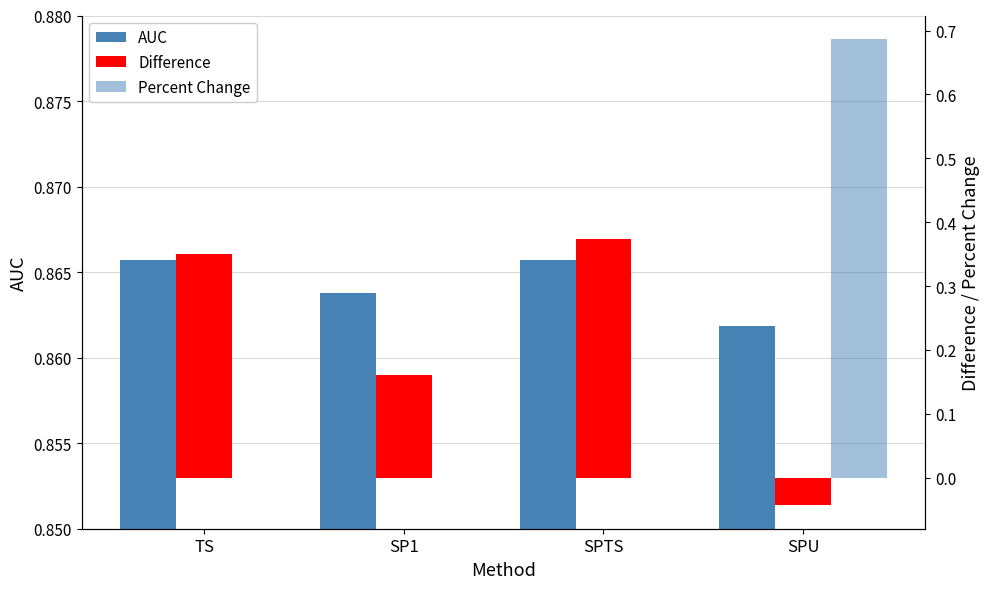

What is the greatest value displayed?

0.9